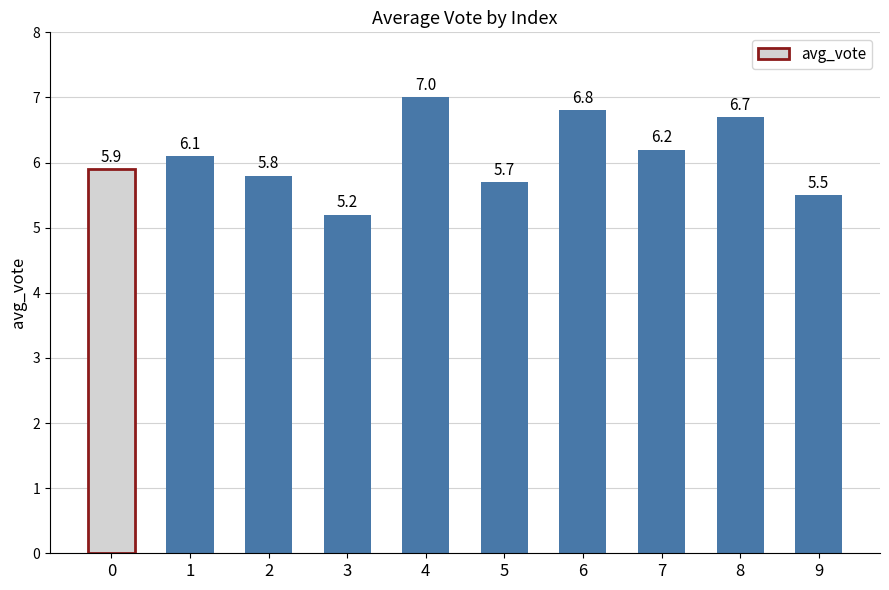

What is the value of the 7th bar from the left?

6.8